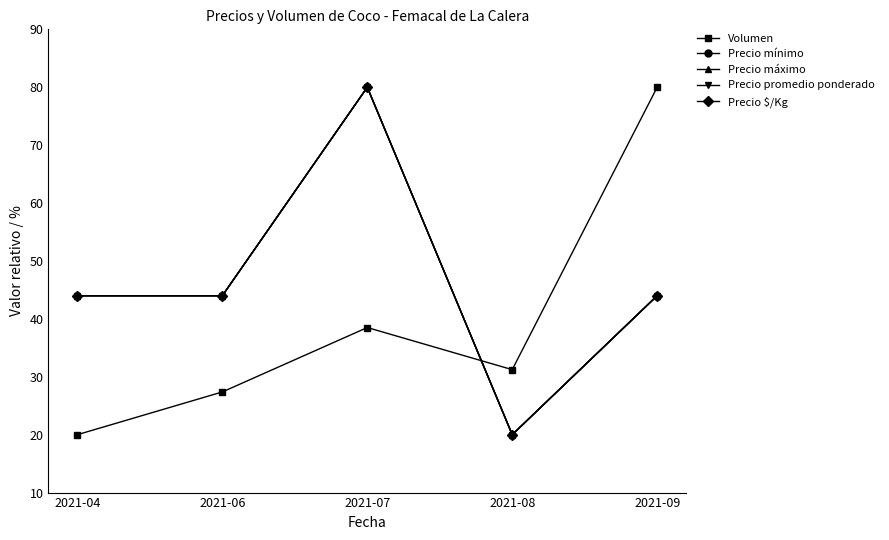

What is the difference between the Precio $/Kg values at 2021-08 and 2021-07?

60.0